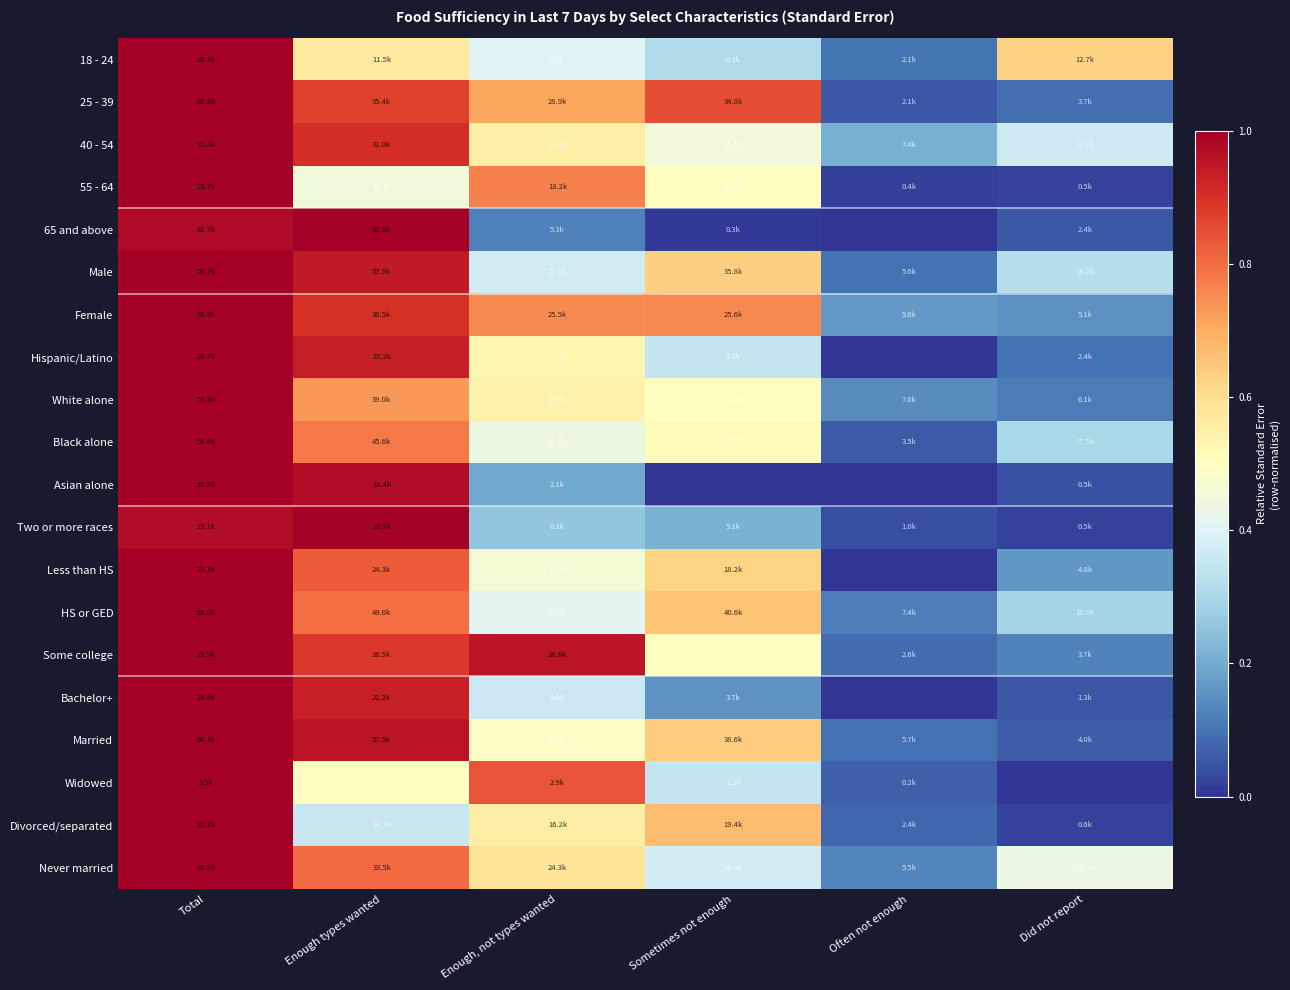

At how many categories does at least one series exceed 0?

6